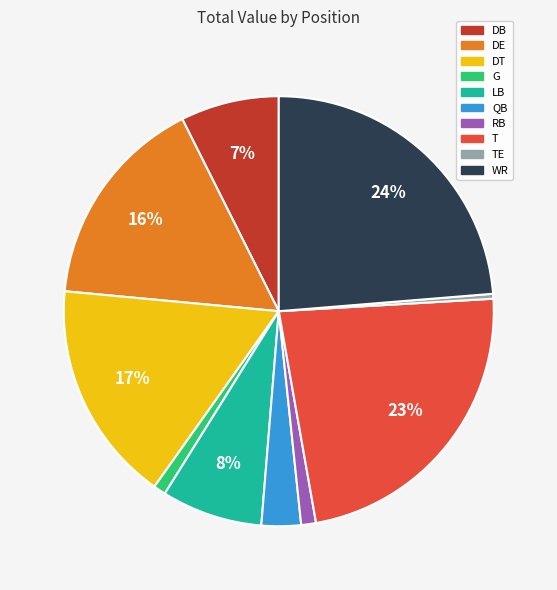

Does any single category account for the majority?

No